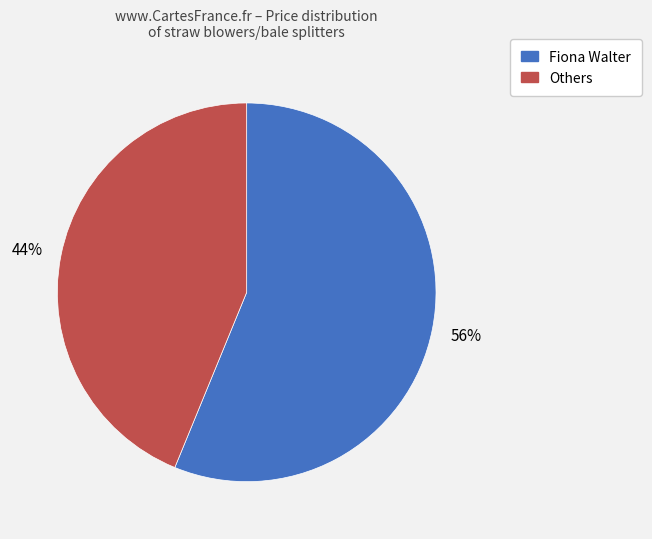

Is there a majority slice in this chart?

Yes